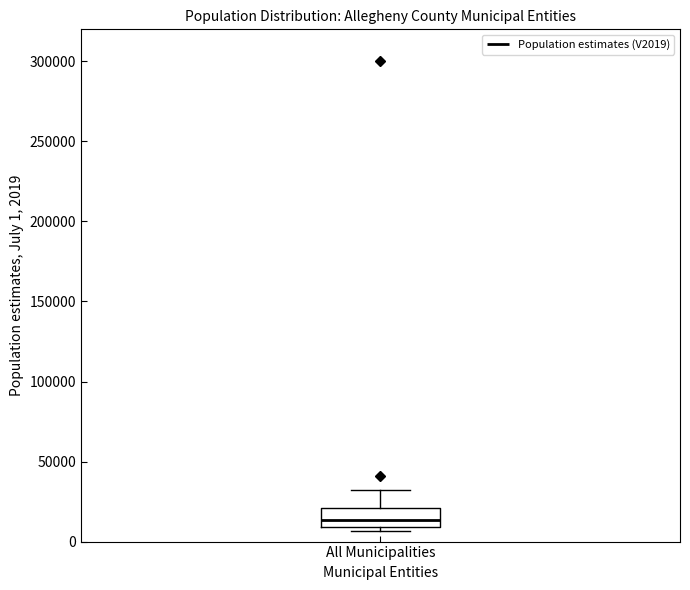

Where is the upper edge of the box for All Municipalities on the y-axis? The values are not printed on the chart, so give them approximately, as read against the axis.

20000